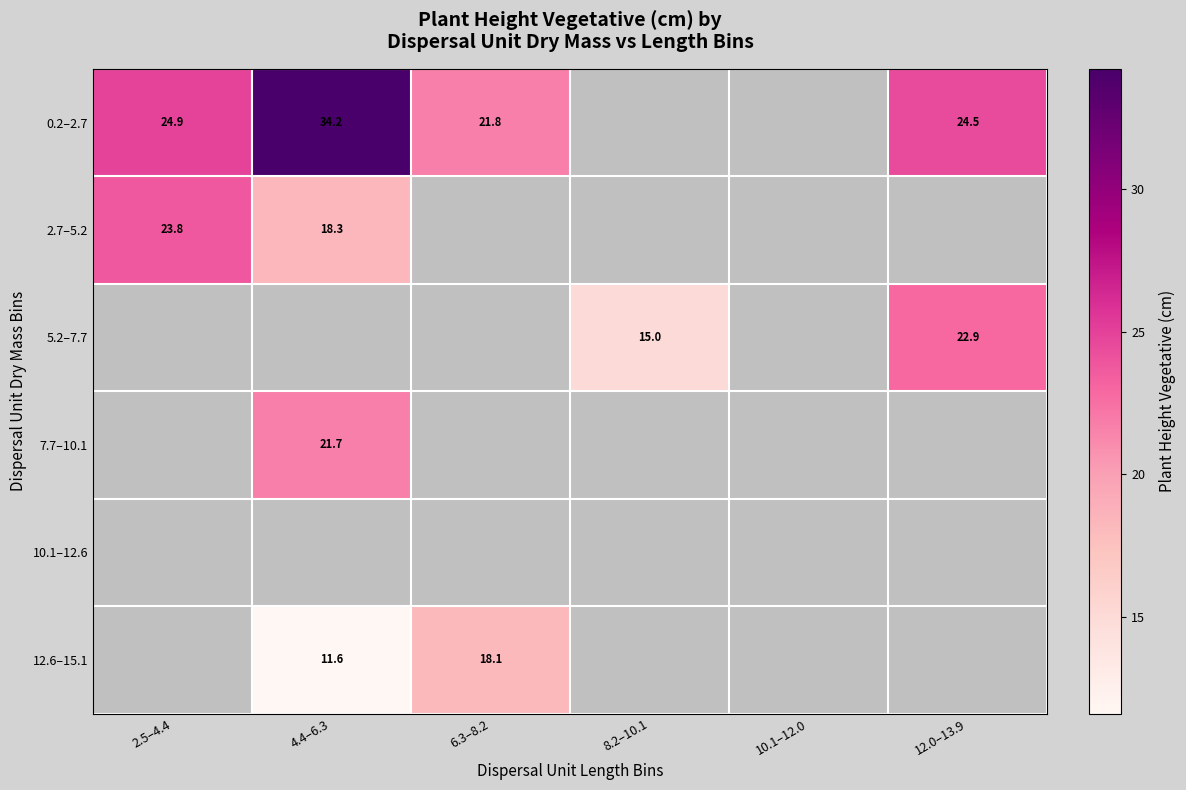

How many data points does each series have?

6